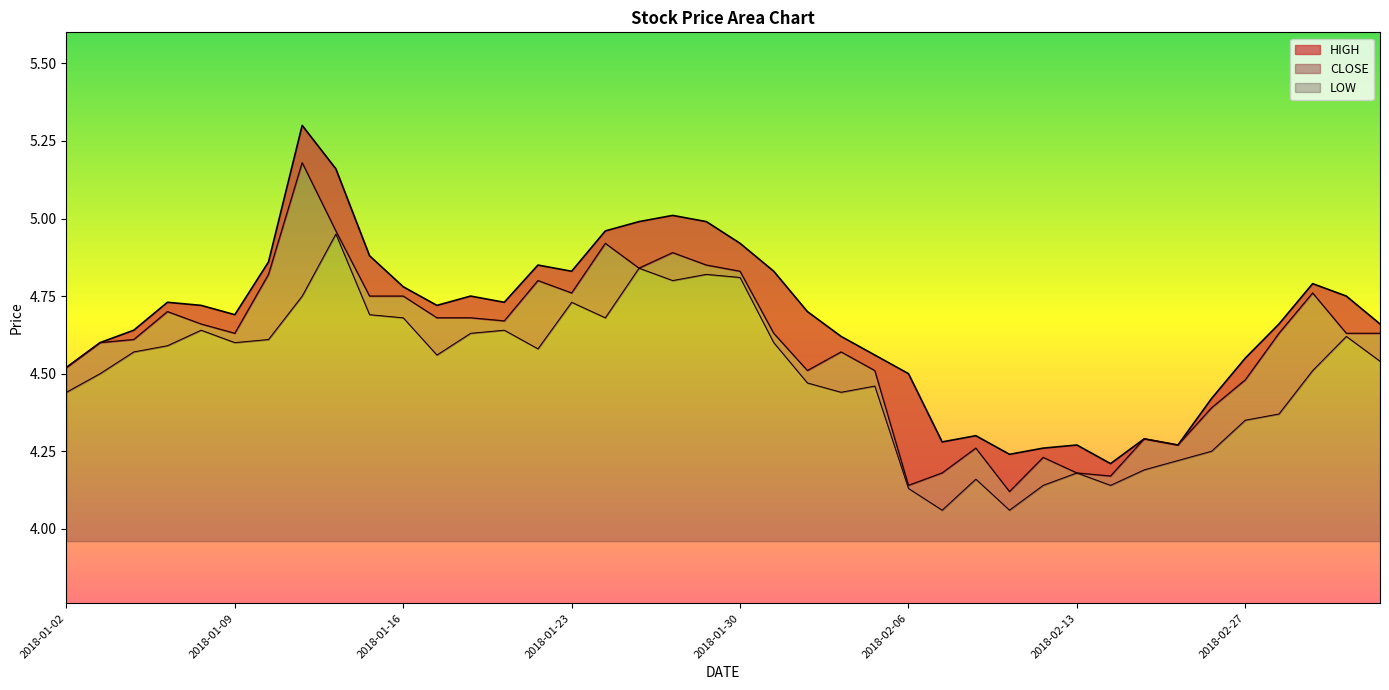

True or false: CLOSE and HIGH intersect in this chart.

False